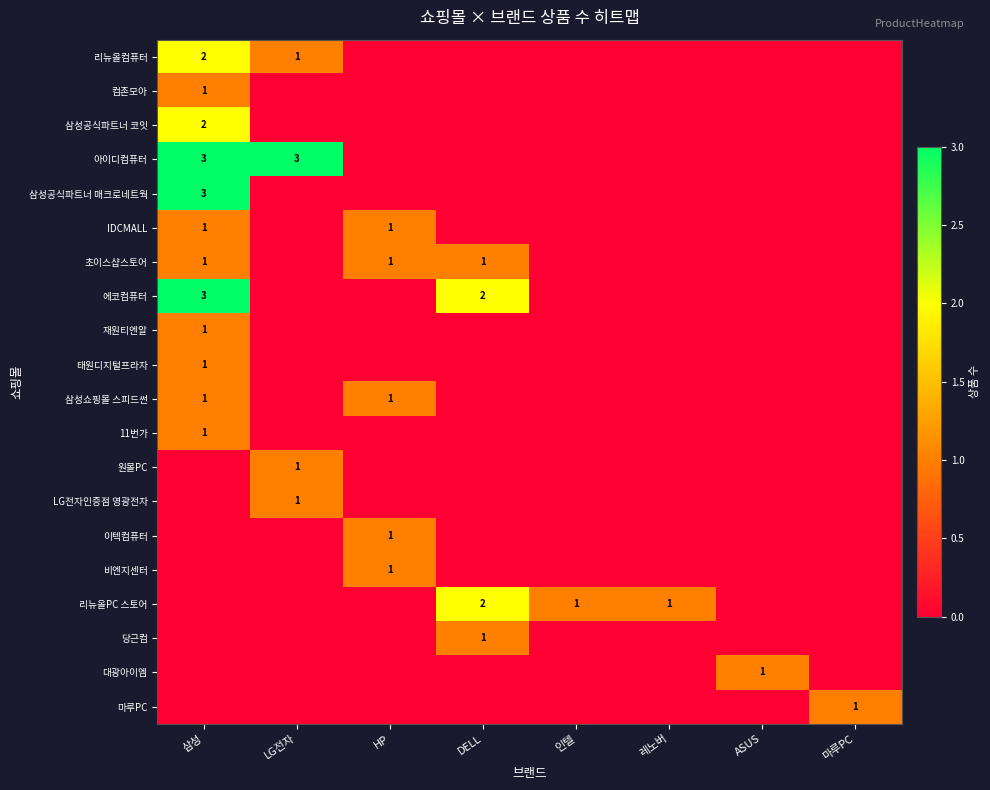

What is the difference between the highest and lowest values at ASUS?

1